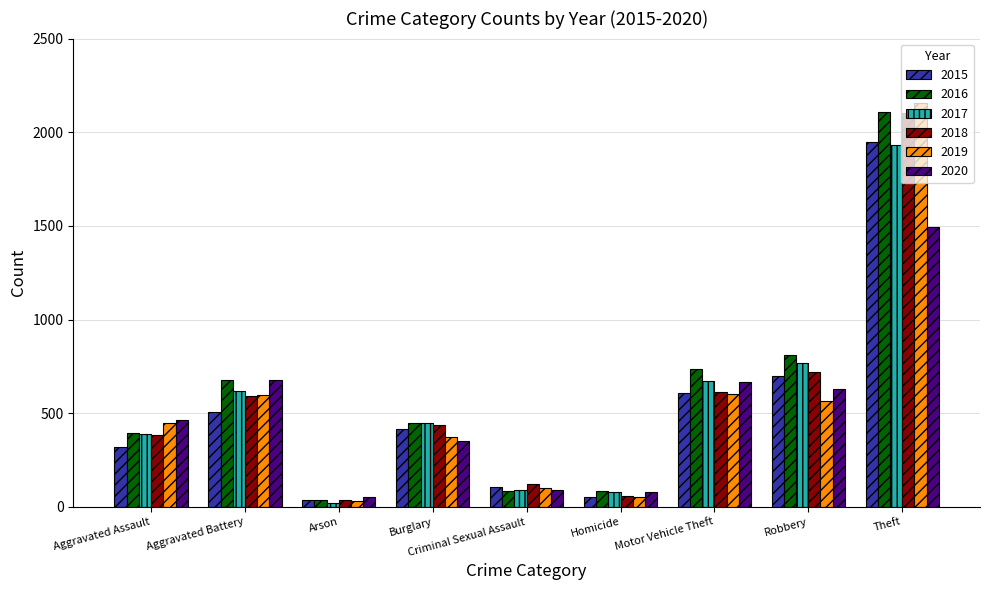

At which label does 2016 reach its peak?

Theft